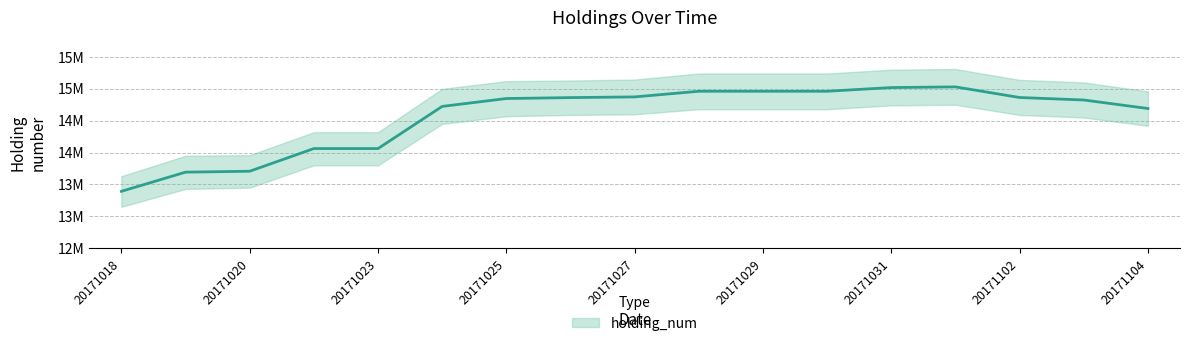

List the labels in order of value, smallest first.

20171018, 20171019, 20171020, 20171021, 20171023, 20171104, 20171024, 20171103, 20171025, 20171026, 20171102, 20171027, 20171028, 20171029, 20171030, 20171031, 20171101